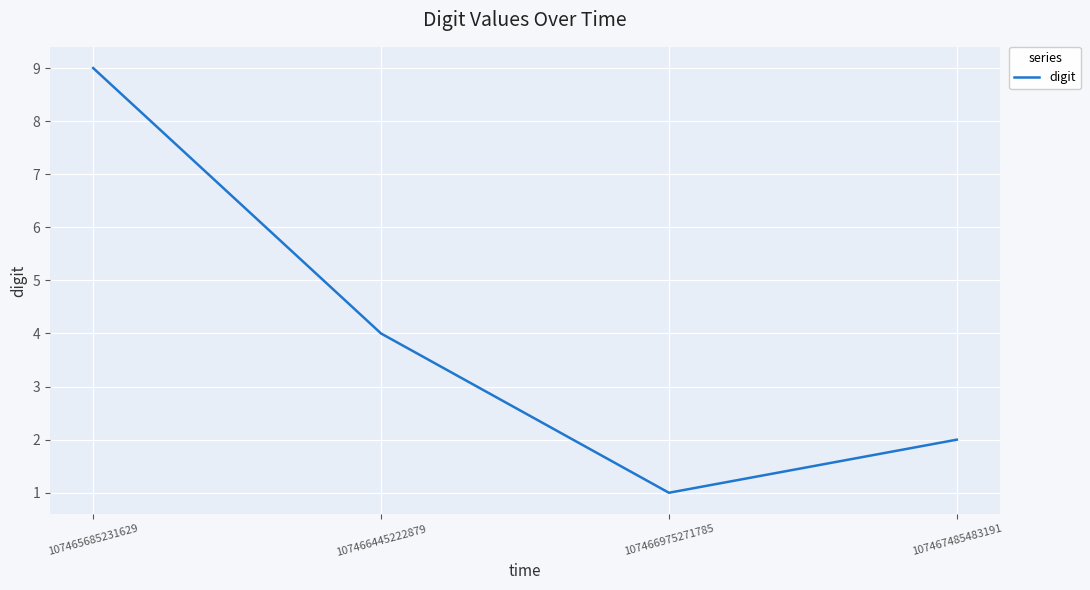

Which category has the lowest value across all series?

107466975271785